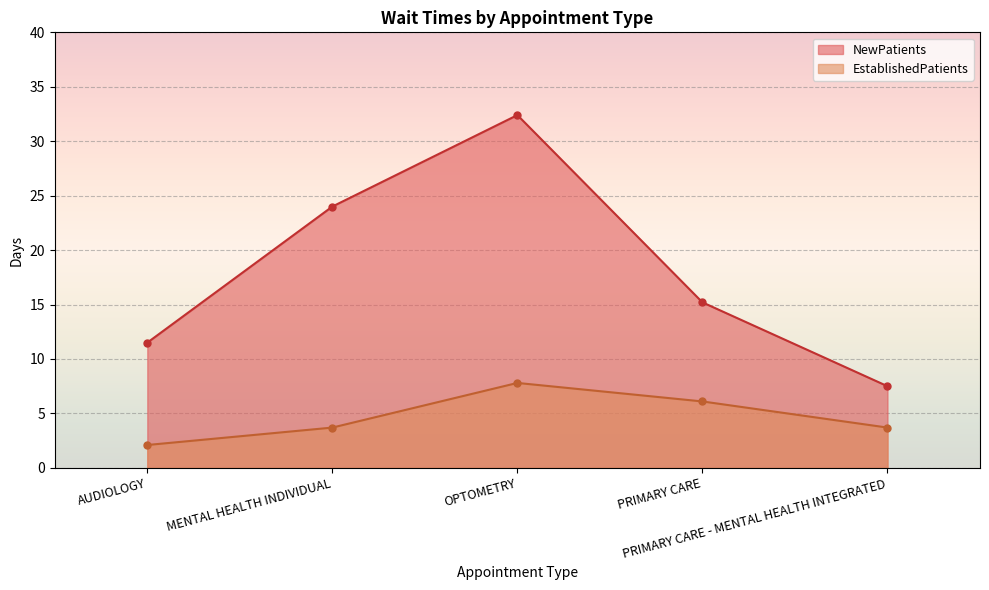

True or false: NewPatients and EstablishedPatients intersect in this chart.

False